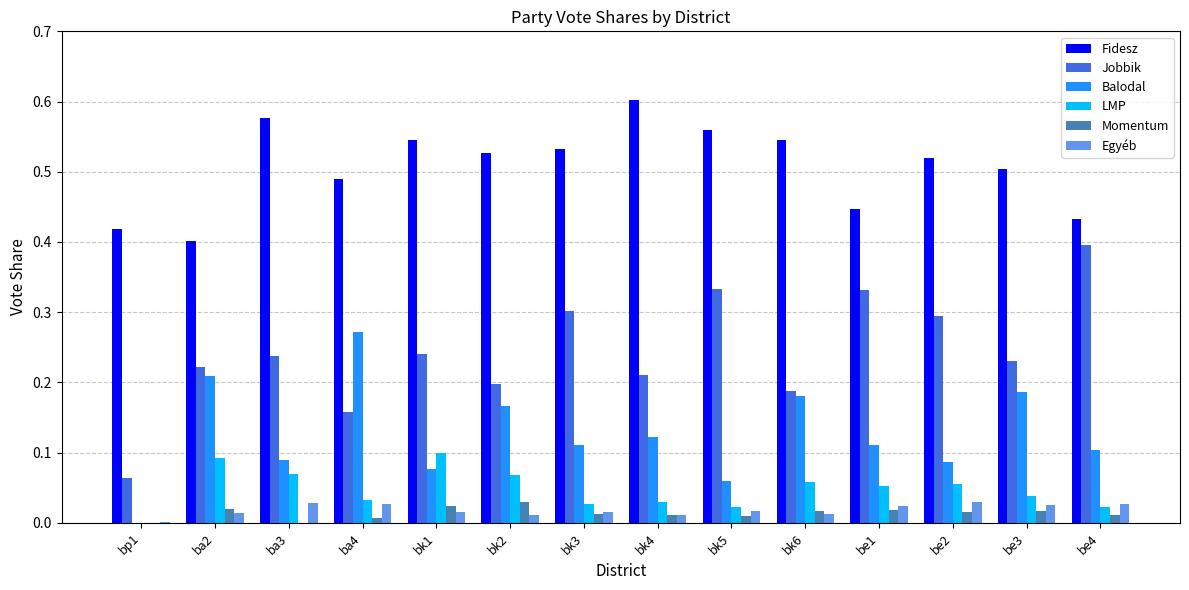

Are the bars grouped side by side (vs. stacked)?

Yes